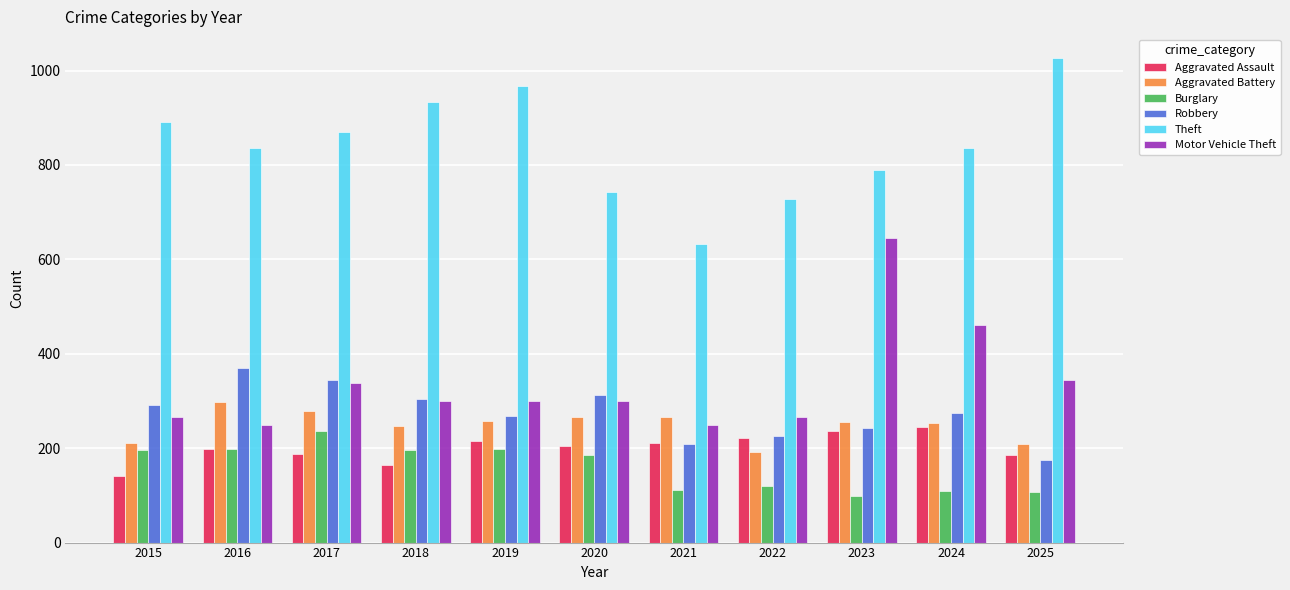

The Motor Vehicle Theft series shows 677 at 2024. True or false?

False